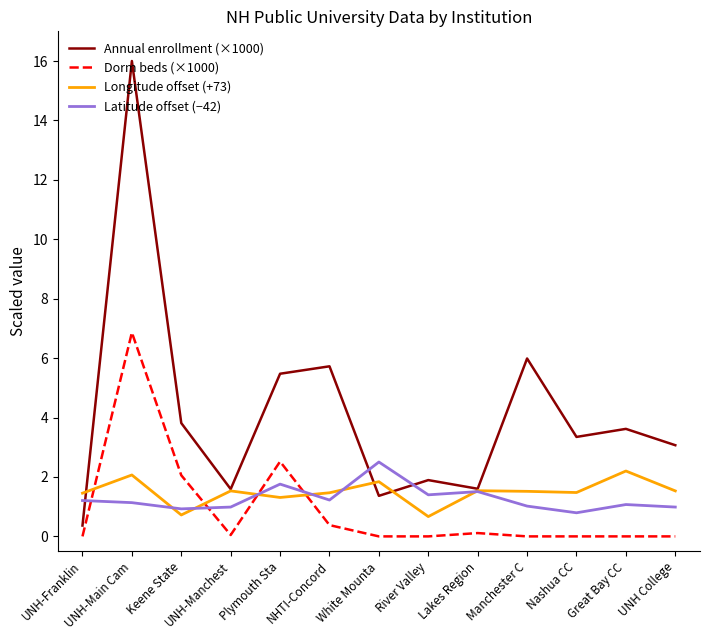

Which series changed the most between UNH-Franklin and NHTI-Concord?

Annual enrollment (×1000)